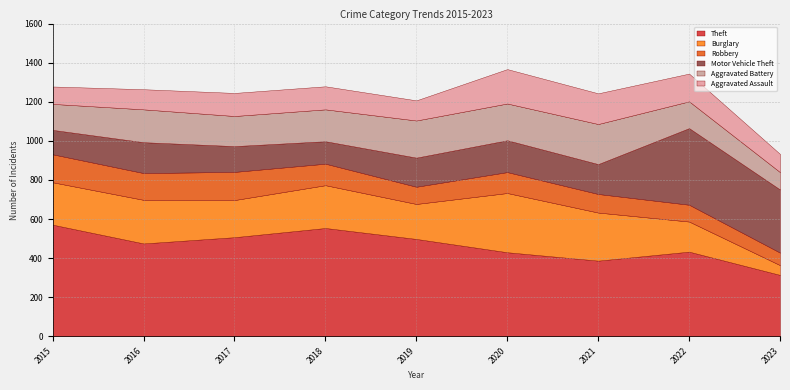

Between 2023 and 2015, which is larger?

2015